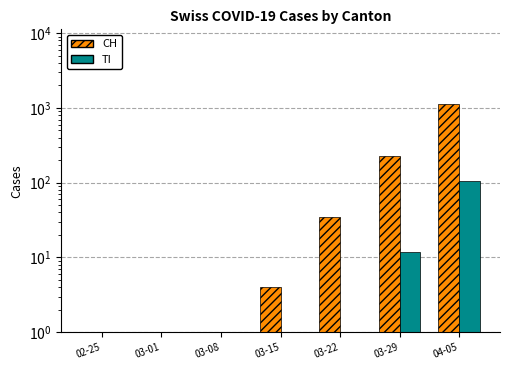

How many positive values does the TI series have?

3